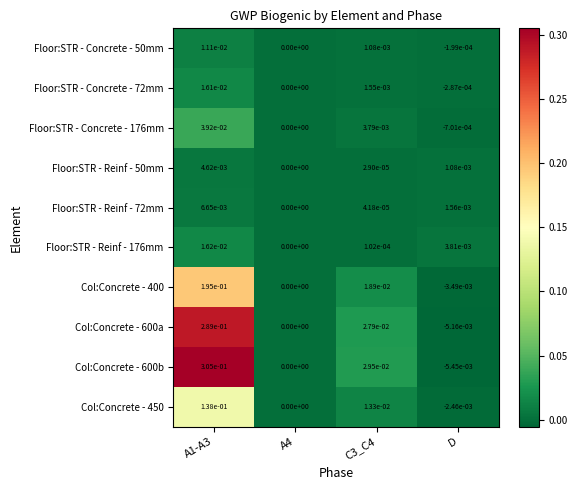

At which category is the sum across all series the highest?

A1-A3